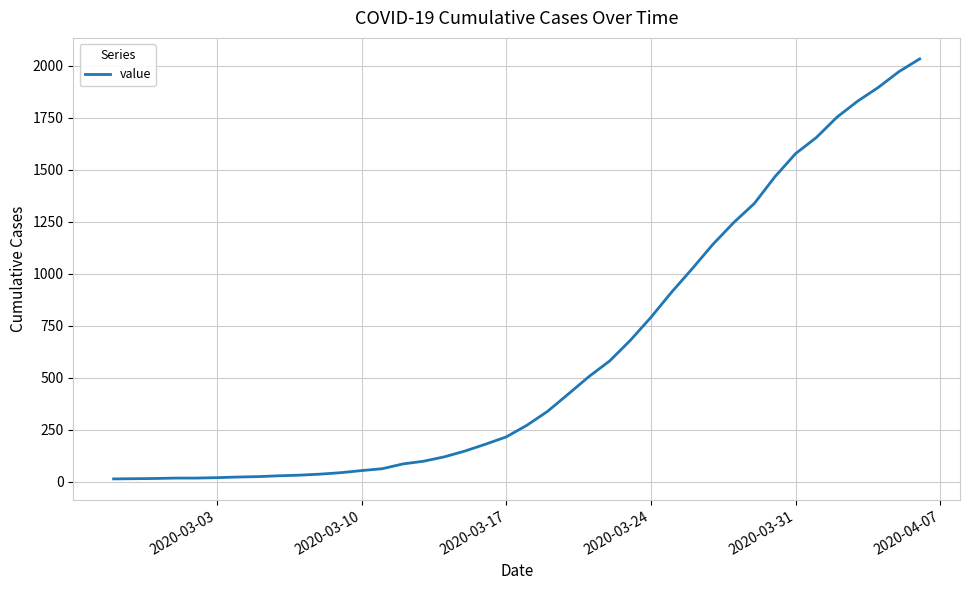

What is the maximum value shown in the chart?

2032